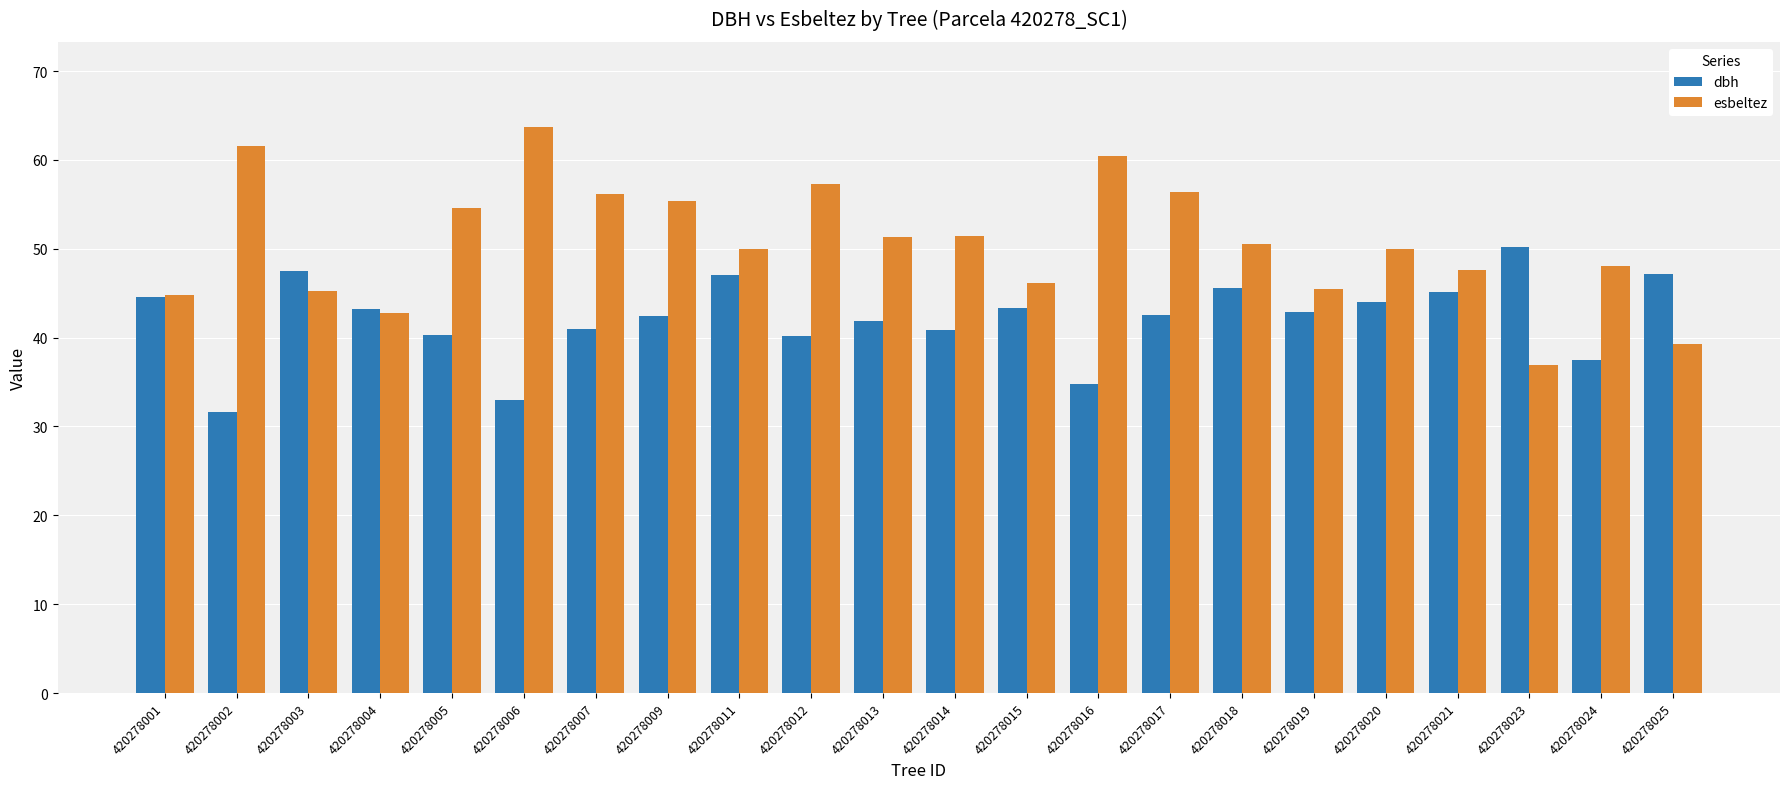

Which series has the largest total across all categories?

esbeltez